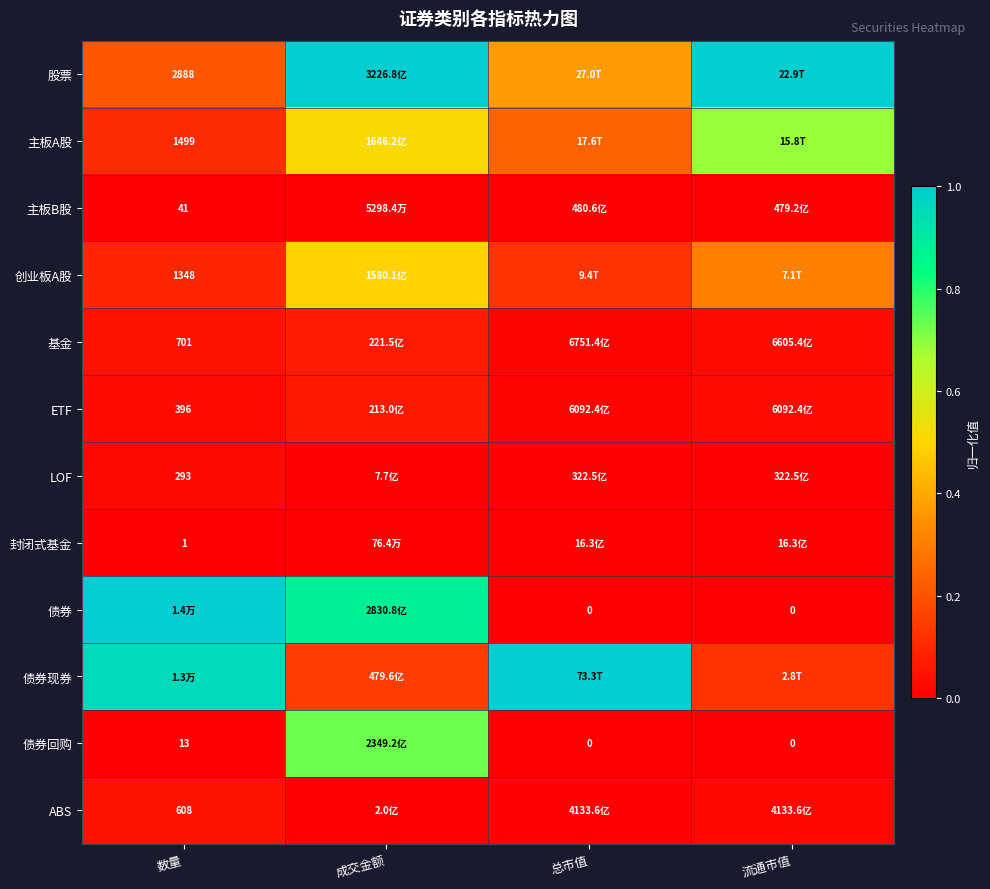

What is the difference between the highest and lowest values at 数量?

1.0